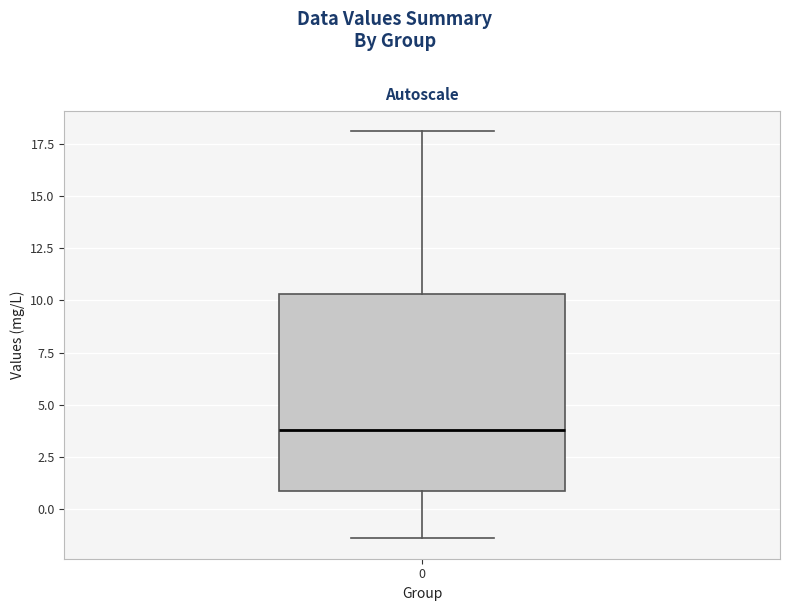

Read this box plot against the y-axis: the position of the median line, the range covered by the box, and the ends of both whiskers. The values are not printed on the chart, so give them approximately, as read against the axis.

median 4.0, box 1.0 to 10.5, whiskers -1.5 to 18.0